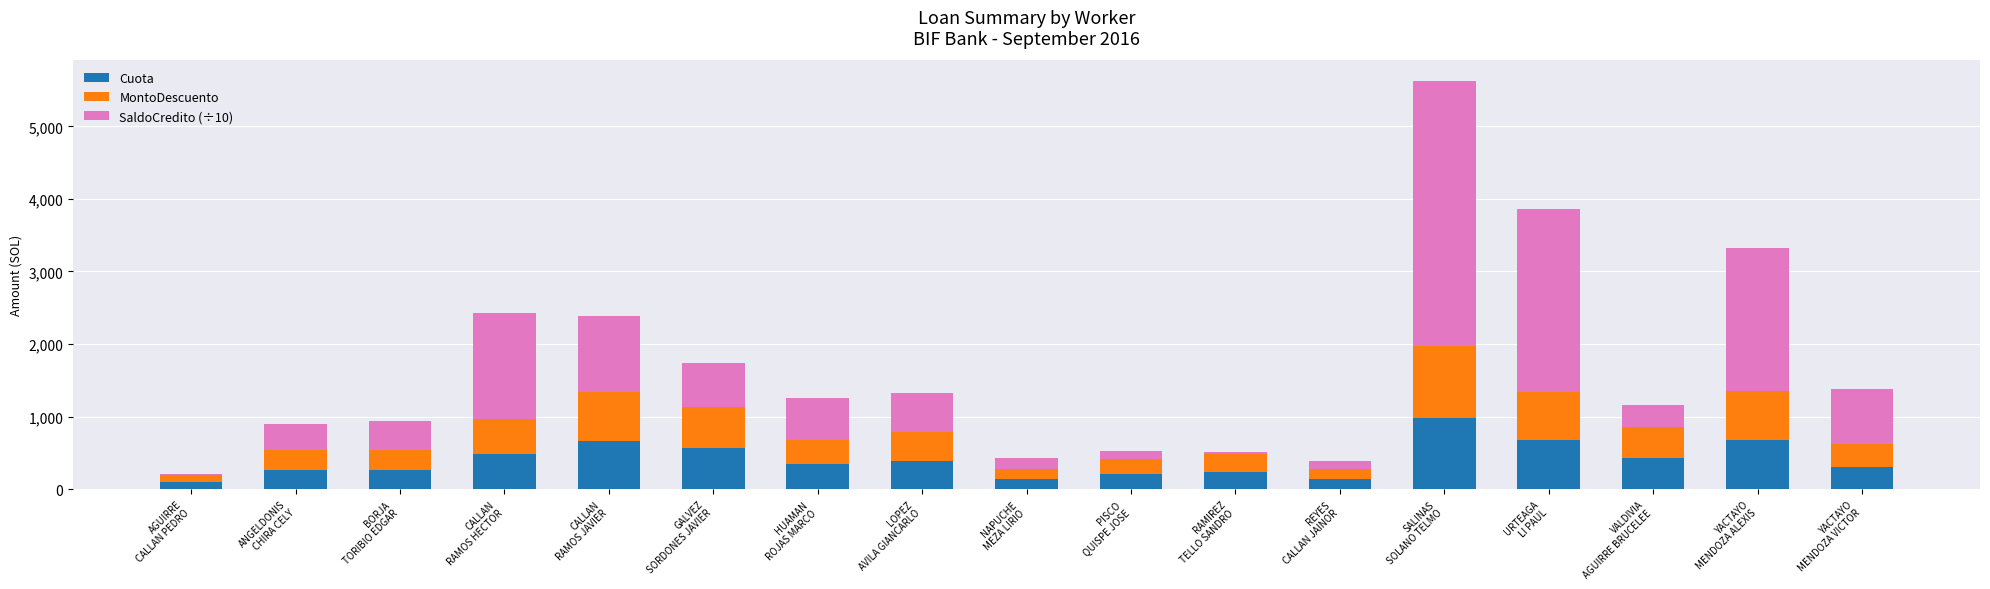

What is the sum of all Cuota values?

6896.0